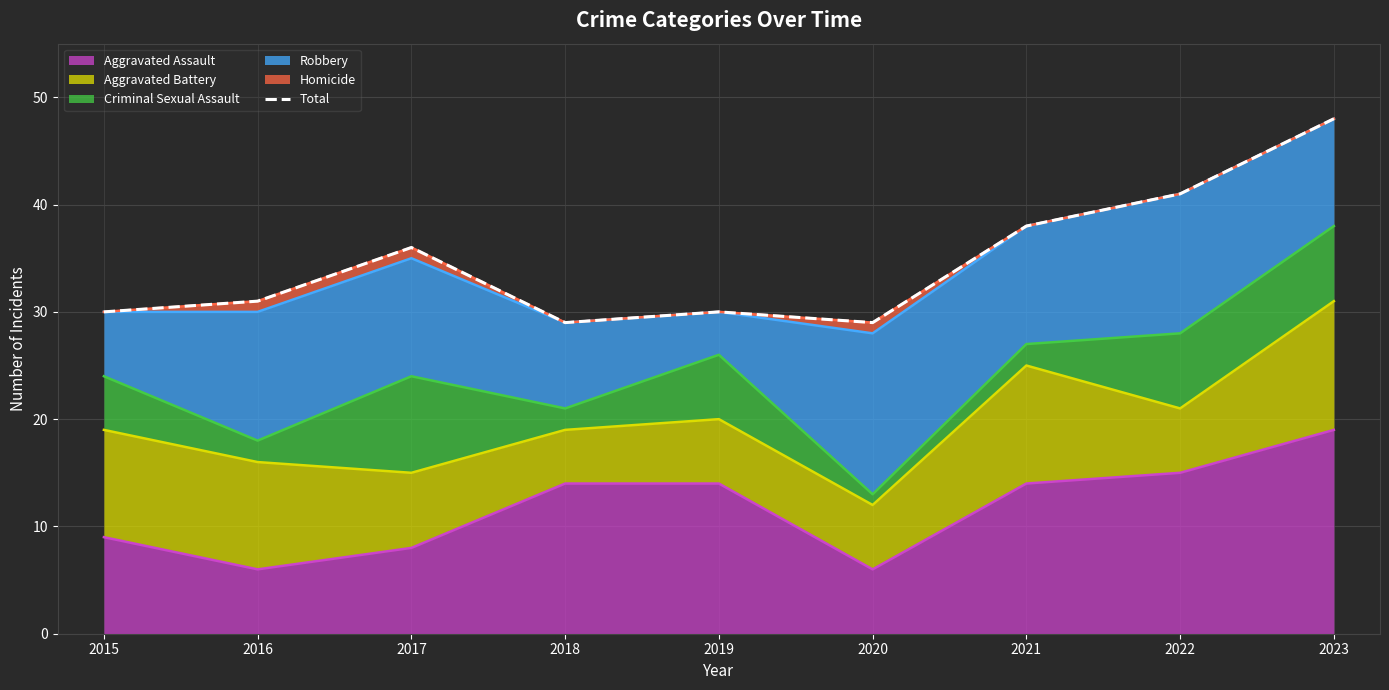

Is it true that the value at 2019 is 30?

True